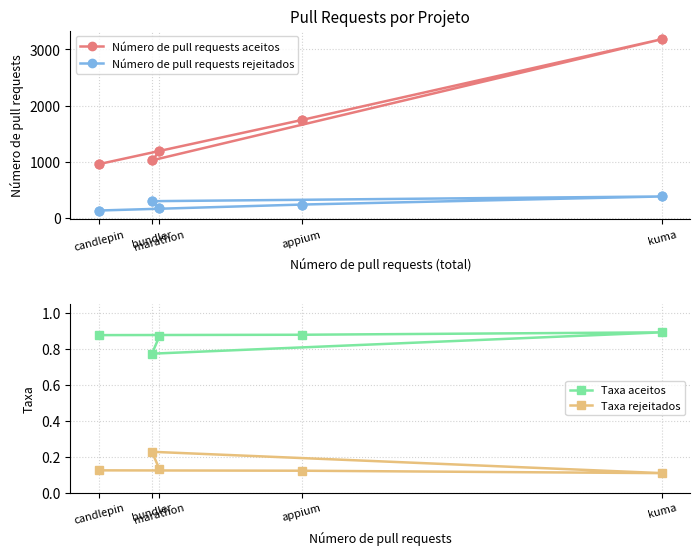

At how many categories does at least one series exceed 1969?

1